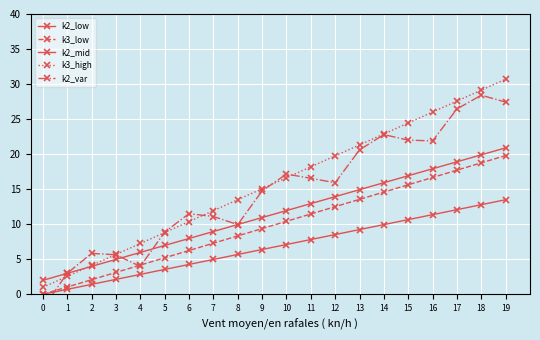

Where is k3_low nearest to the value 9?

9